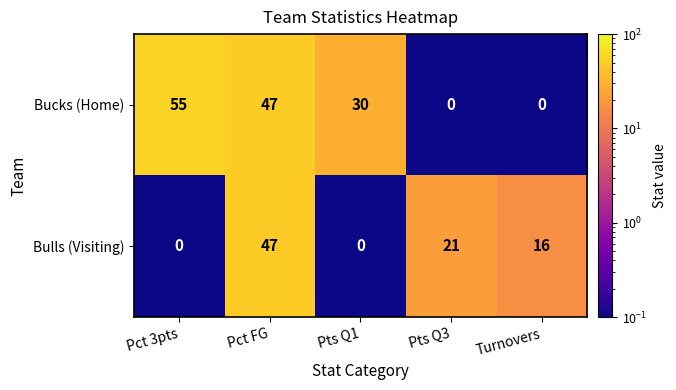

Rank the series by their maximum value, from lowest to highest.

Bulls (Visiting), Bucks (Home)